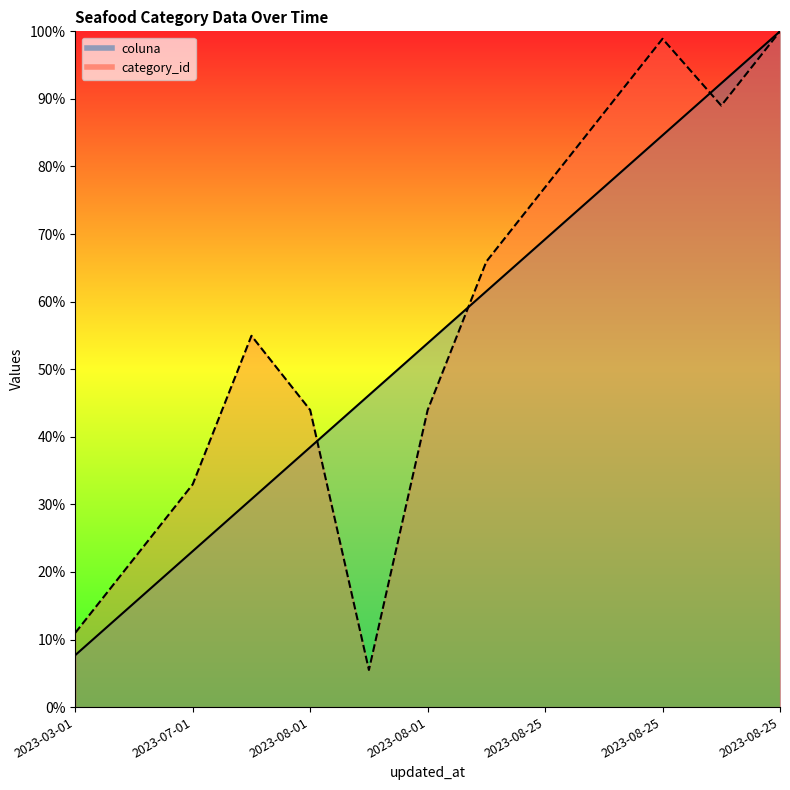

How many lines are shown in the chart?

2